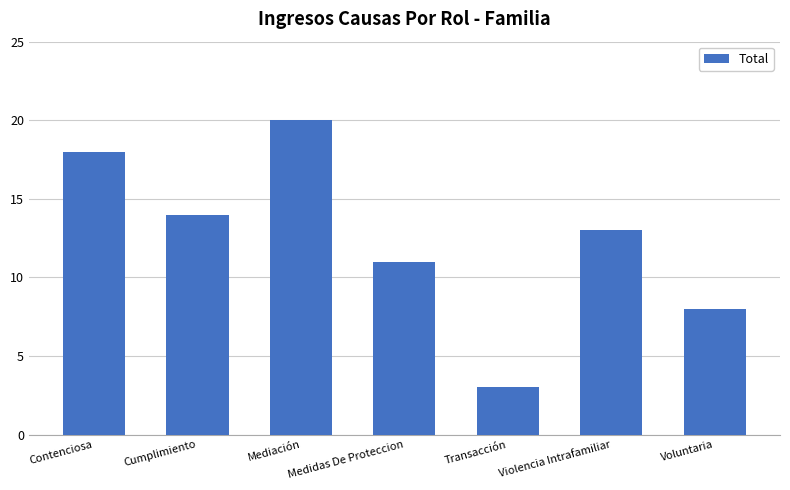

How many bars are there in total?

7